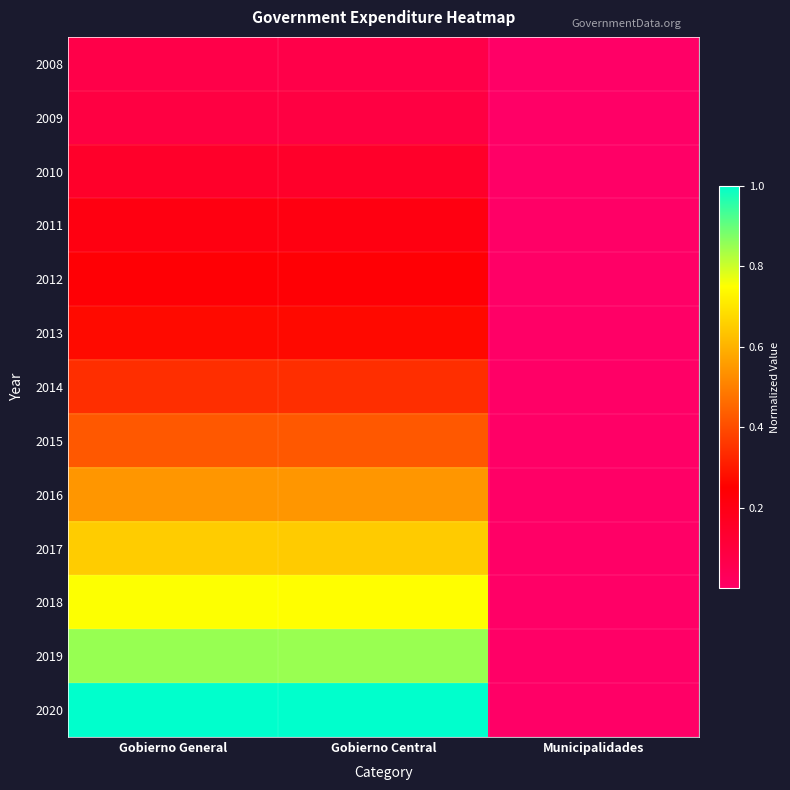

Which series changed the most between Gobierno General and Municipalidades?

2020